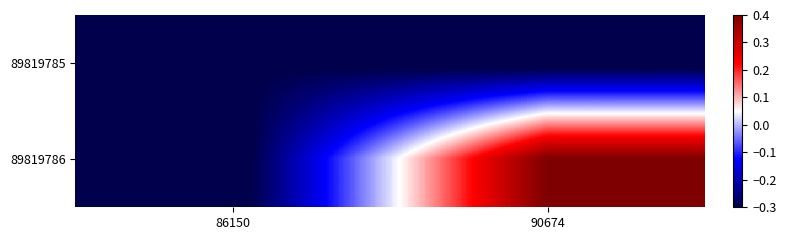

Rank the series by their maximum value, from lowest to highest.

89819785, 89819786